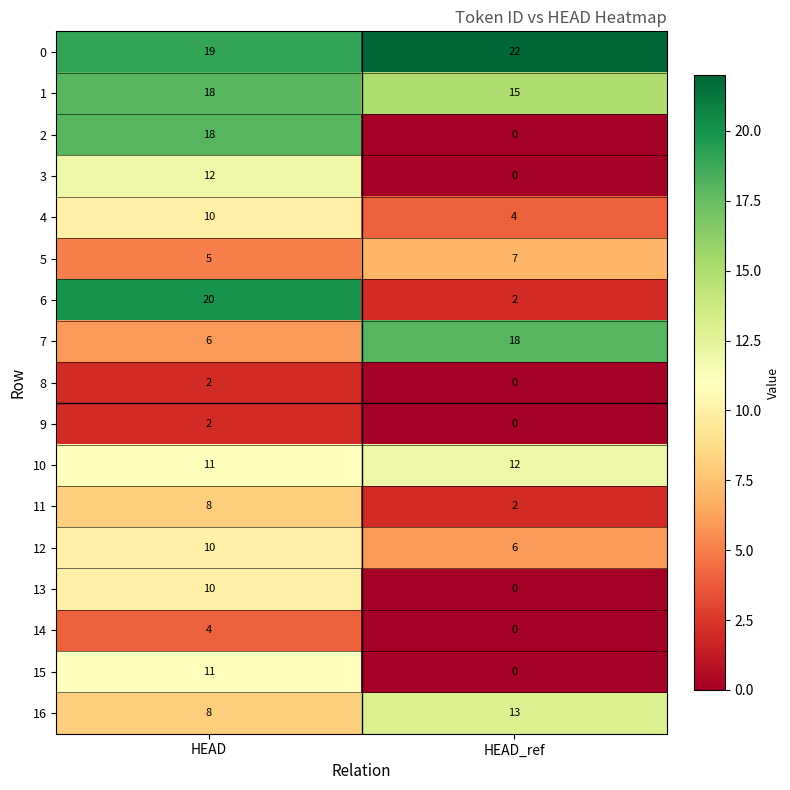

What is the difference between the highest and lowest values at HEAD_ref?

22